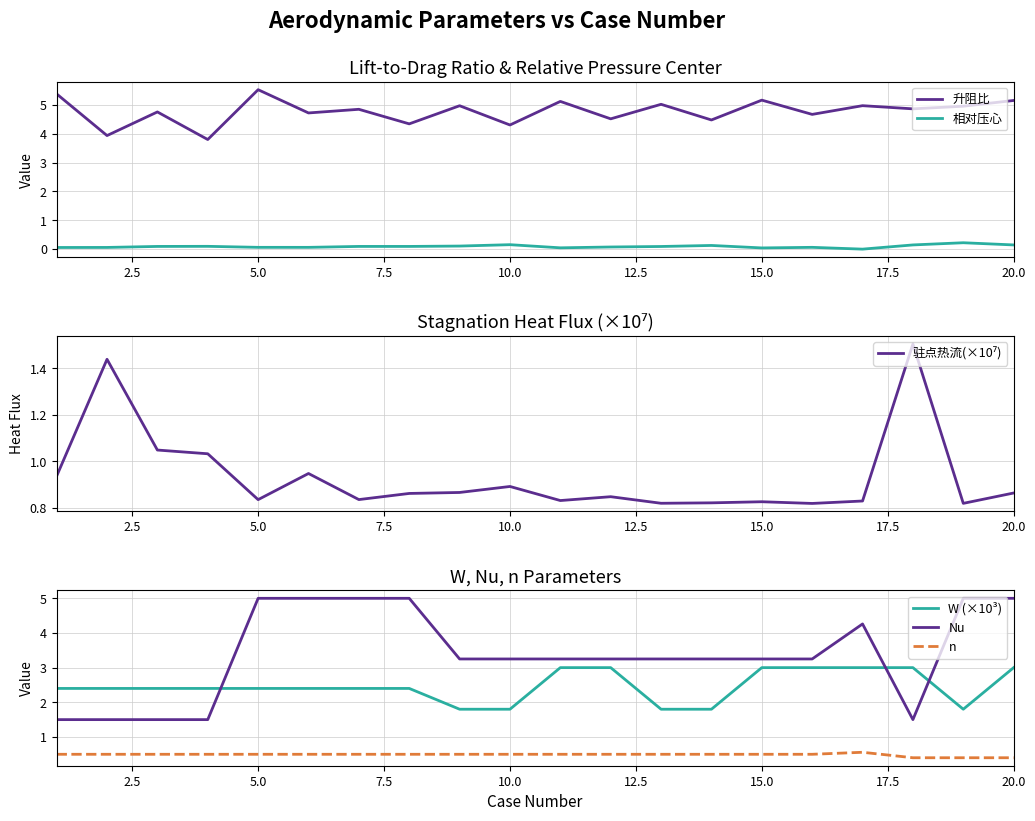

True or false: 相对压心 and 升阻比 intersect in this chart.

False